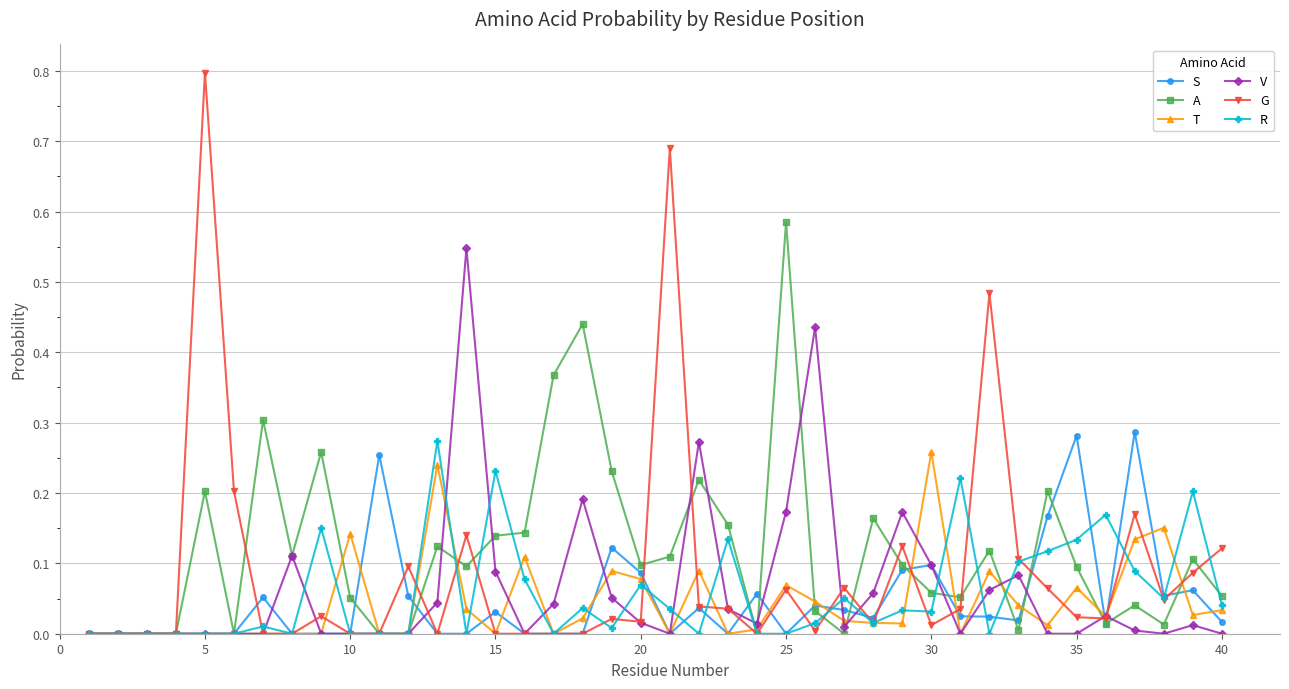

True or false: S has more than 0 interior local peaks.

True